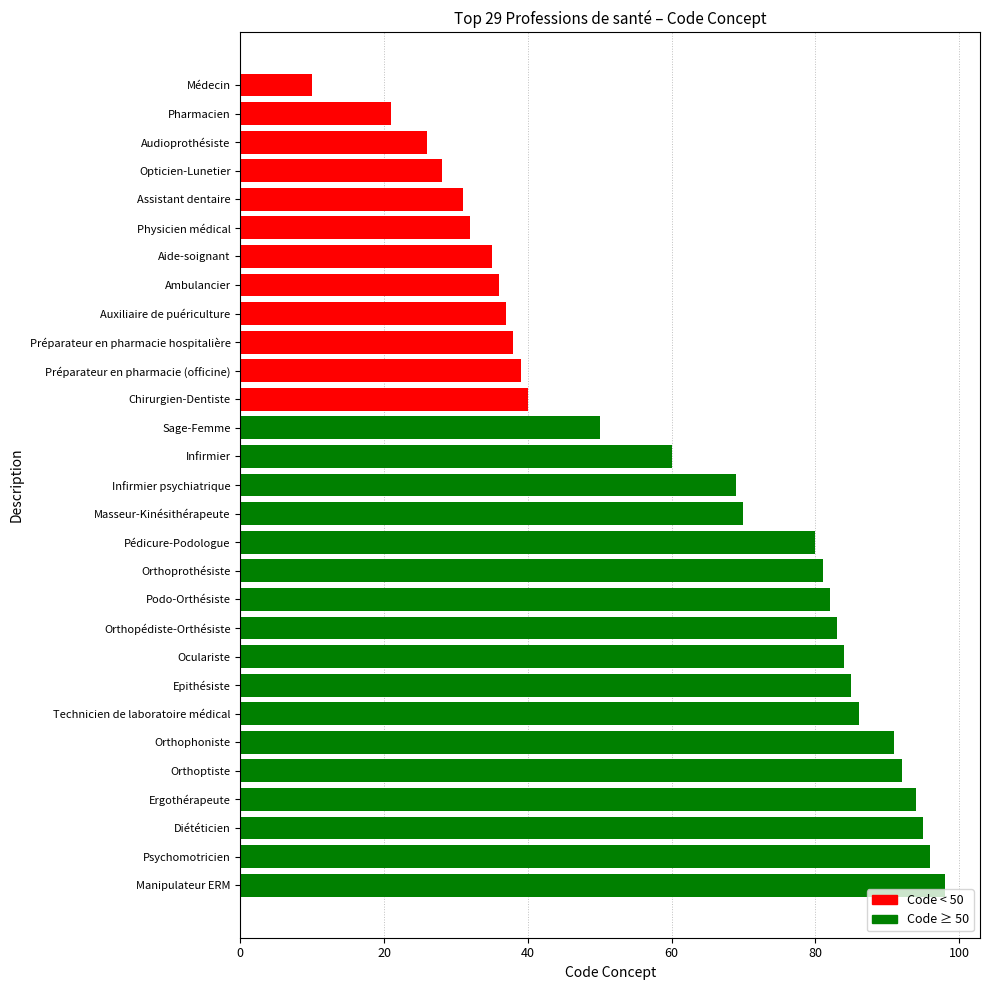

Are the bars horizontal?

Yes